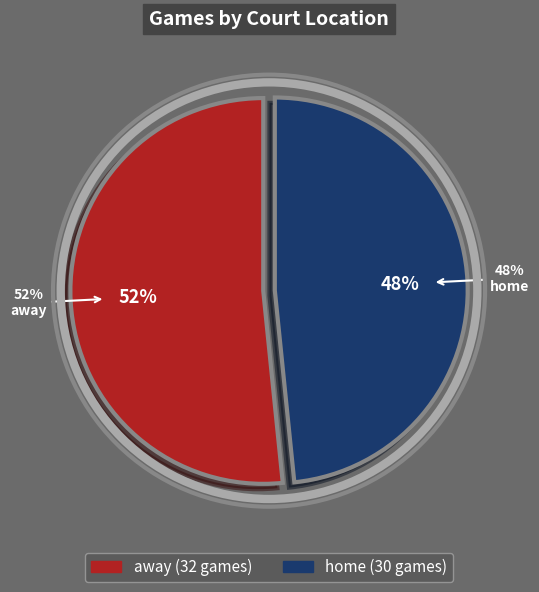

Combined, do home and away account for over 50%?

Yes